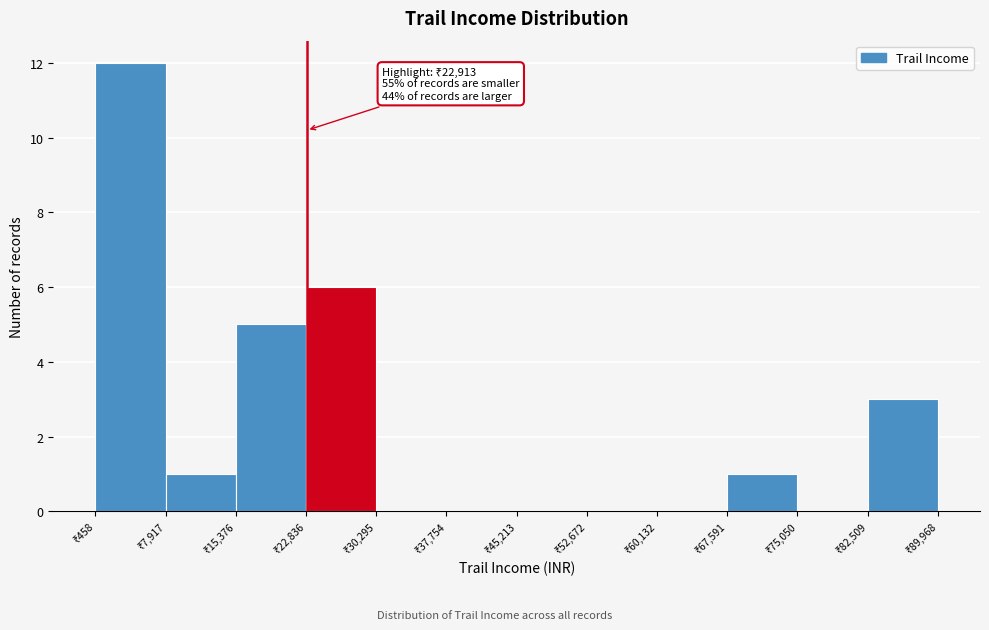

Over which range of the x-axis is the bar tallest?

0 to 8000